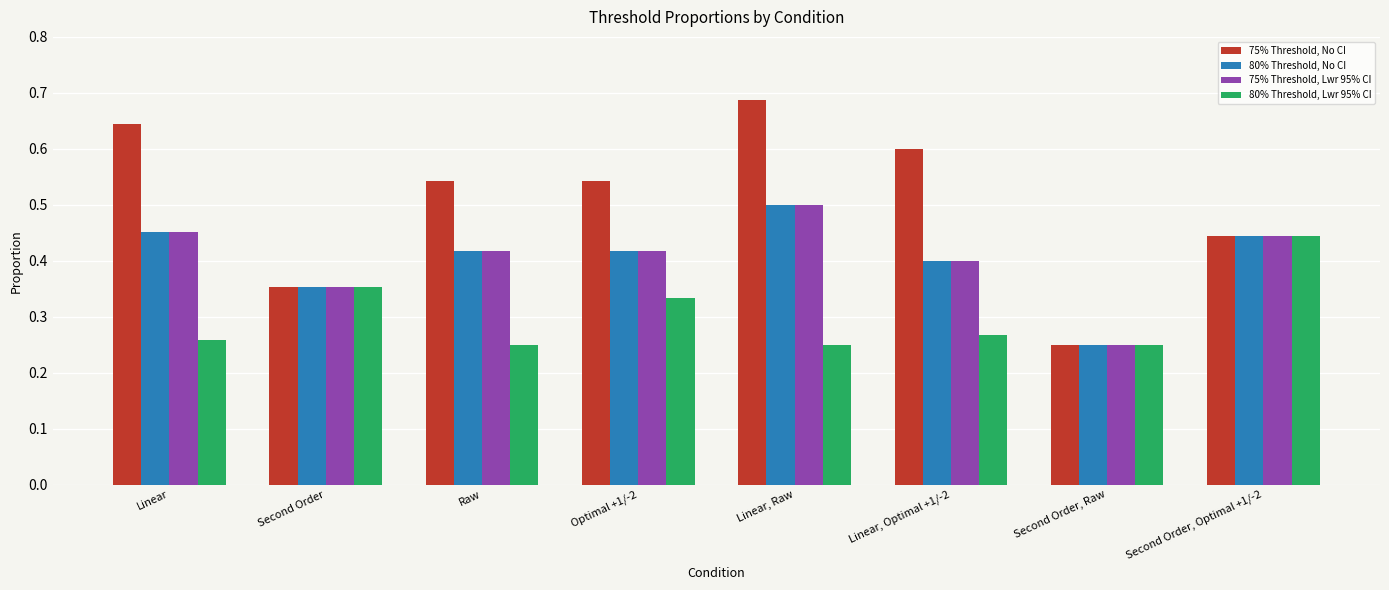

Count the 75% Threshold, Lwr 95% CI values in the range 0 to 1.

8